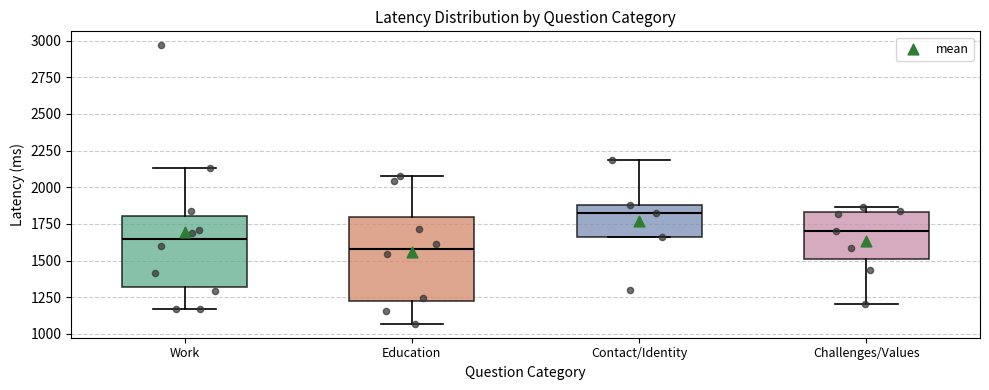

Reading left to right, transcribe this box plot: for each box, give where its median line is, the range the box spans, and where its two whiskers end, as read against the y-axis. The values are not printed on the chart, so give them approximately, as read against the axis.

Work: median 1650, box 1300 to 1800, whiskers 1150 to 2150
Education: median 1600, box 1200 to 1800, whiskers 1050 to 2050
Contact/Identity: median 1800, box 1650 to 1900, whiskers 1650 to 2200
Challenges/Values: median 1700, box 1500 to 1850, whiskers 1200 to 1850 (just above the box's upper edge)